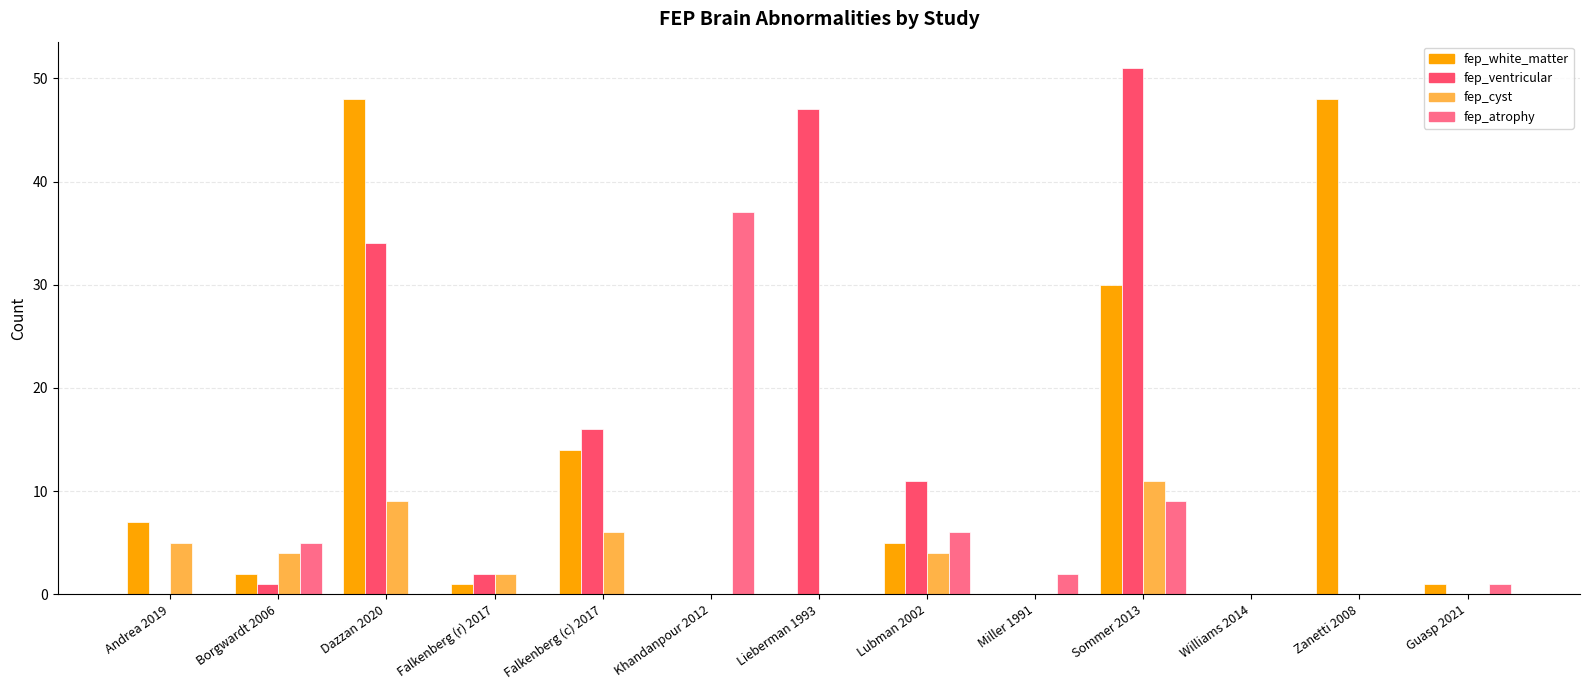

What is the total value across all series at Andrea 2019?

12